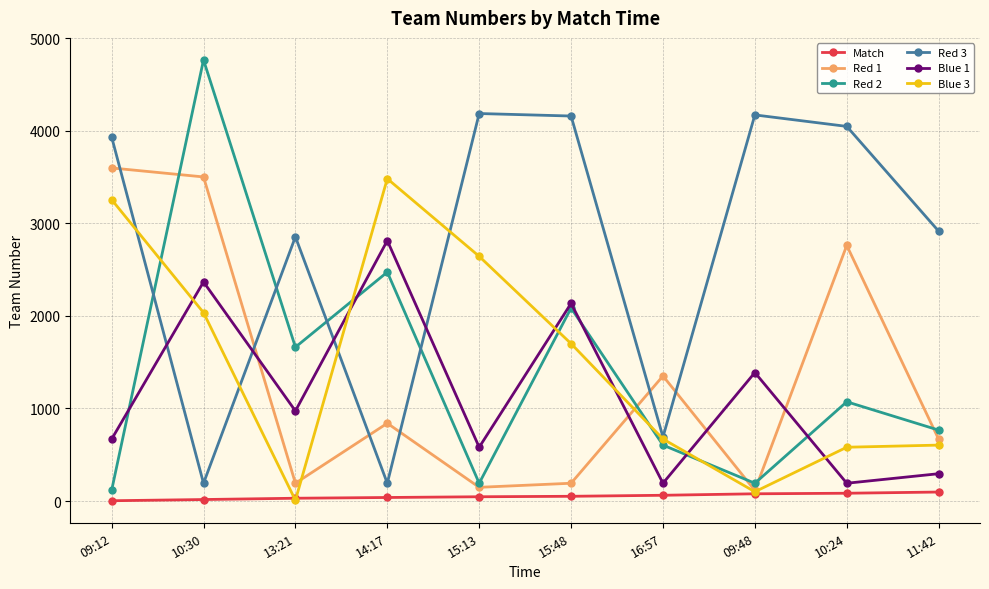

Which series has the widest spread of values?

Red 2